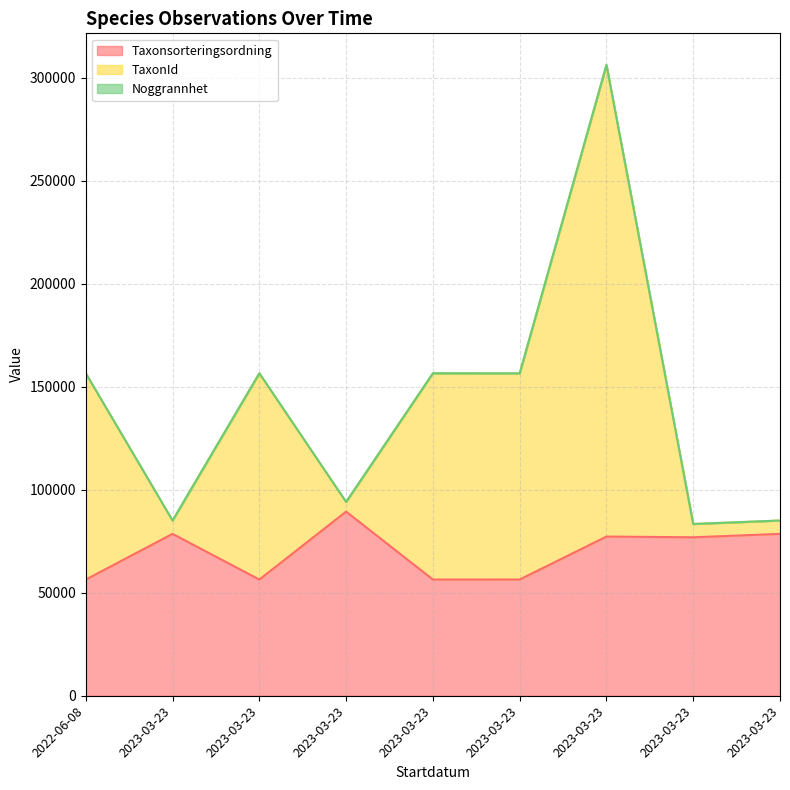

What is the total value across all series at 2023-03-23?

163596